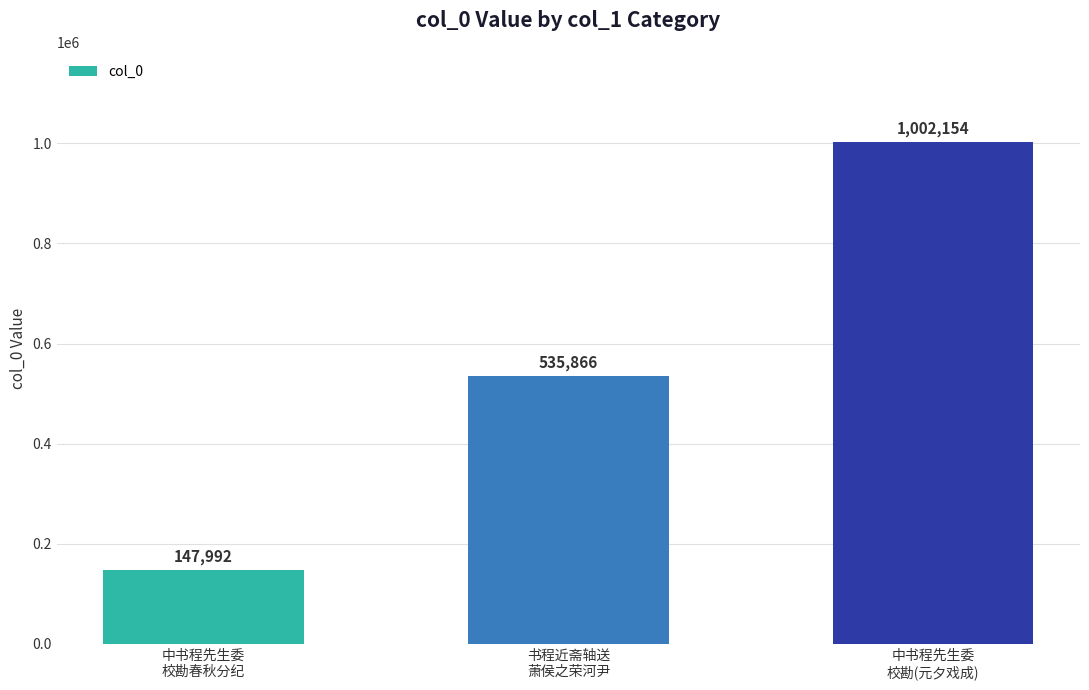

Between 书程近斋轴送
萧侯之荣河尹 and 中书程先生委
校勘(元夕戏成), which is larger?

中书程先生委
校勘(元夕戏成)